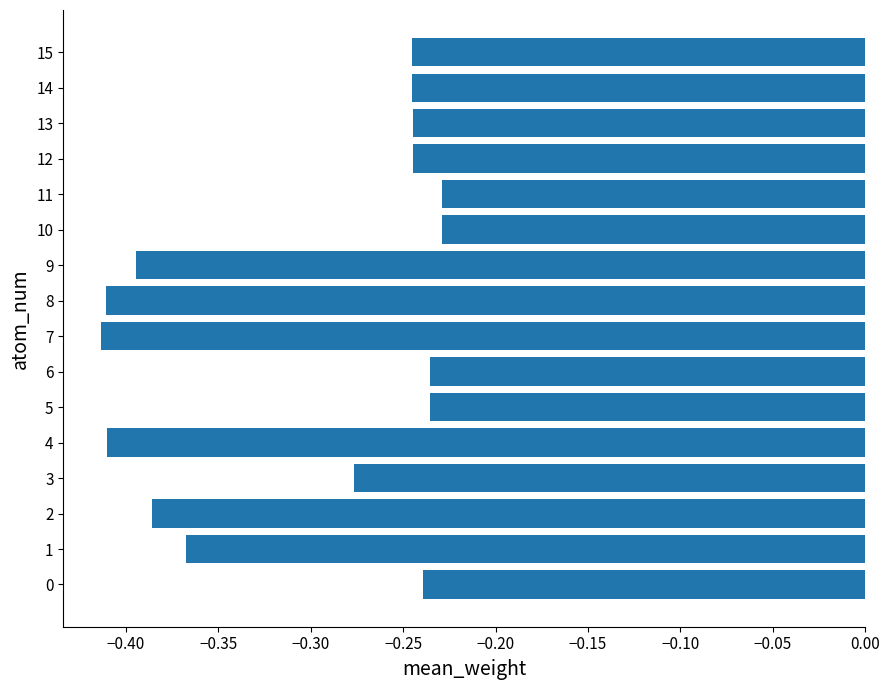

Does the chart contain any negative values?

Yes